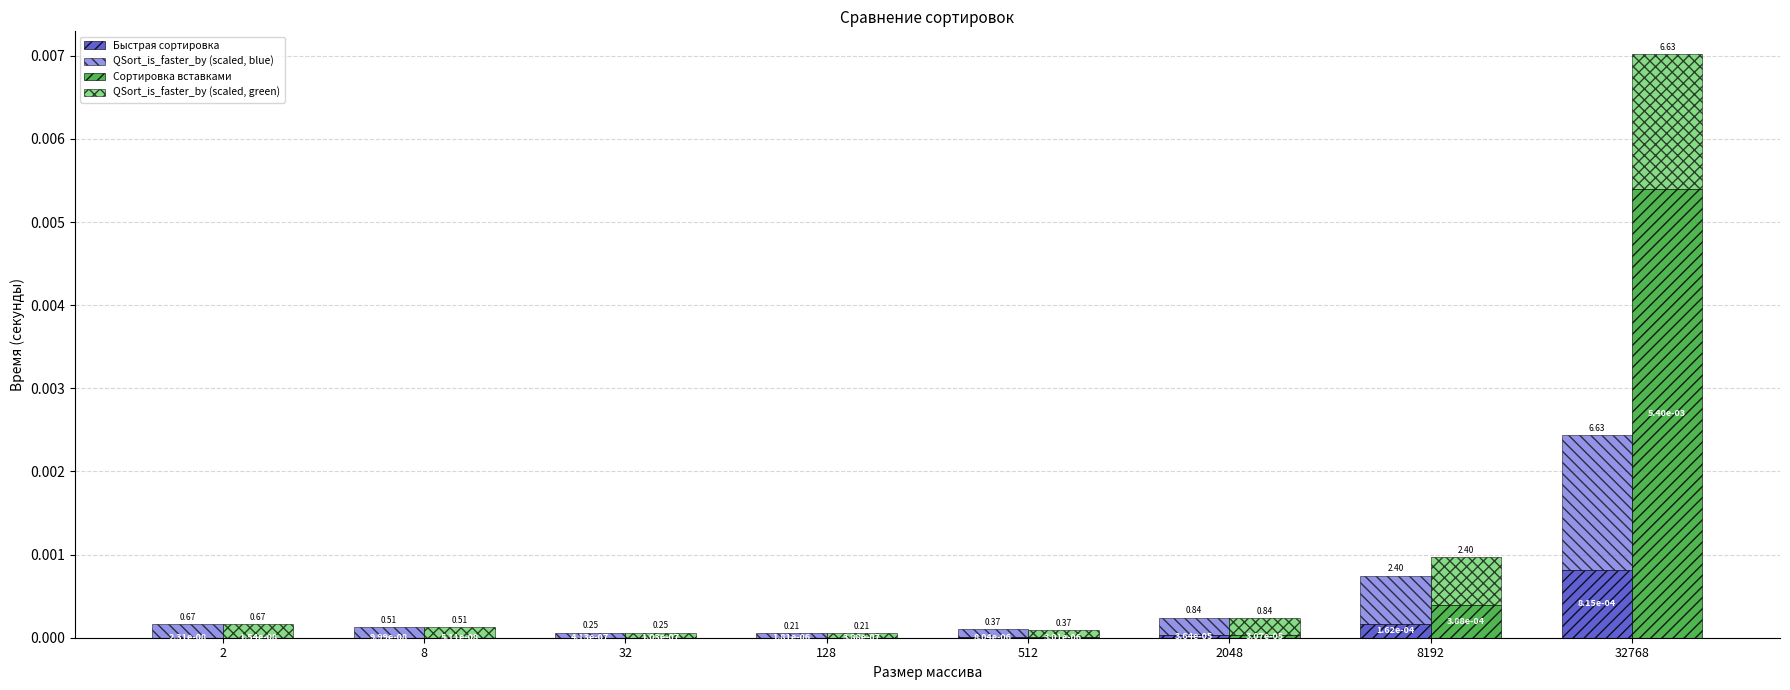

Which series changed the most between 512 and 2048?

QSort_is_faster_by (scaled, blue)